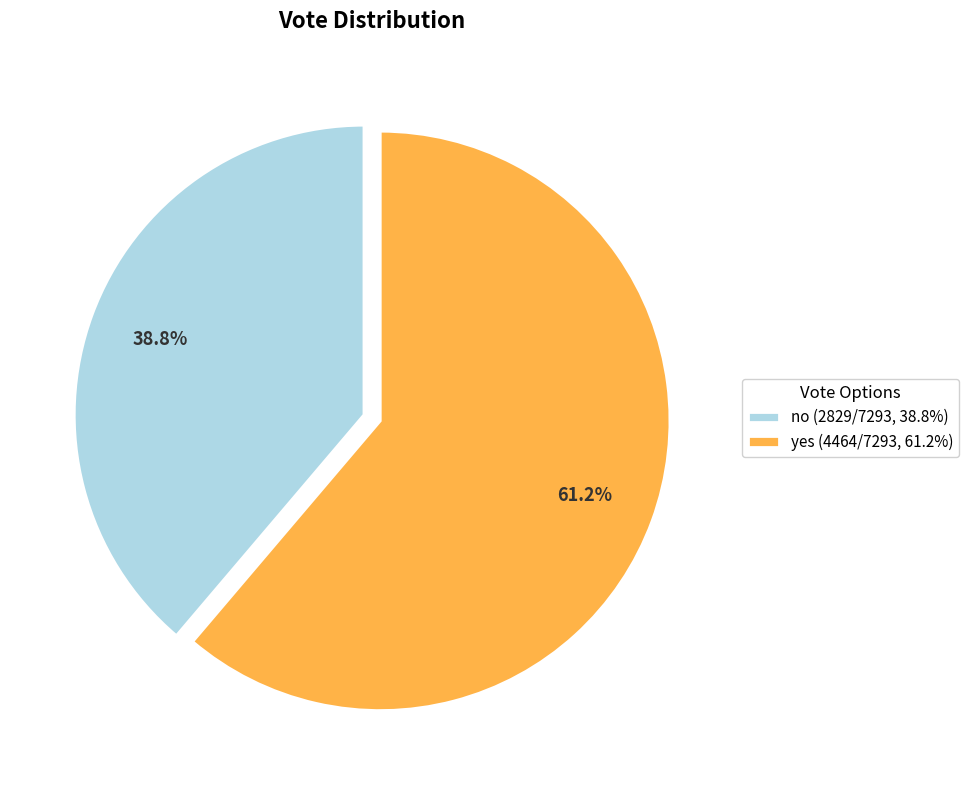

How many slices are in this pie chart?

2